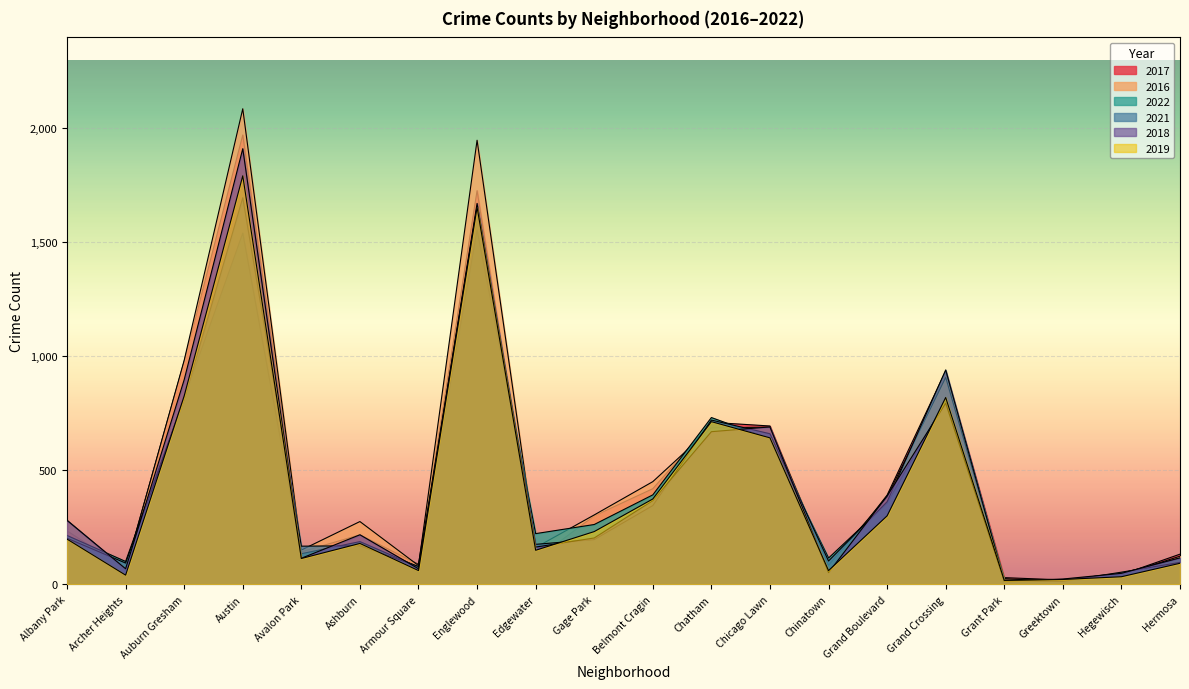

How many lines are shown in the chart?

6